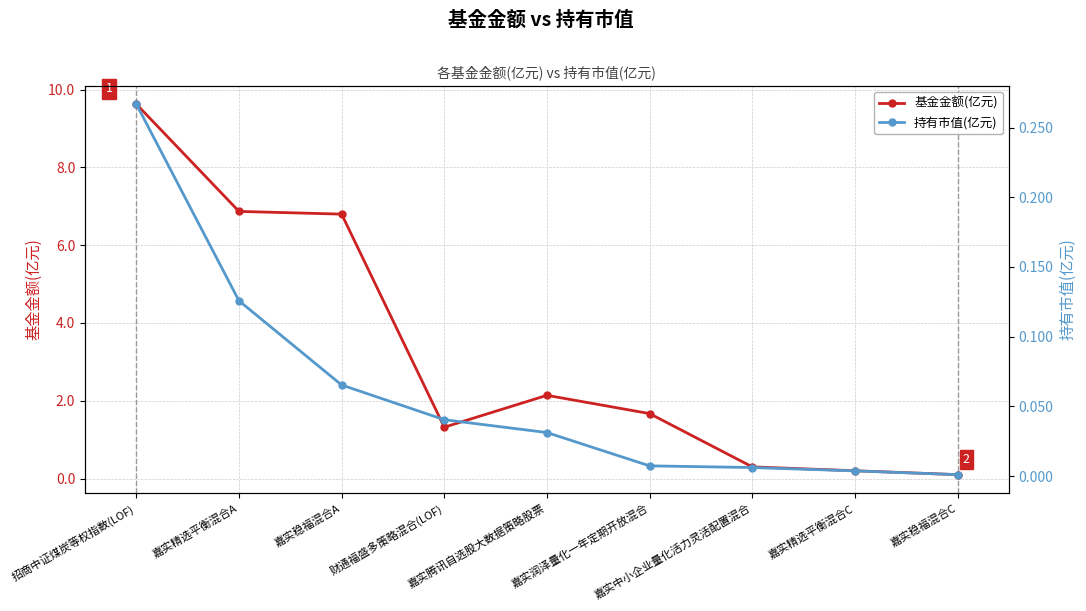

What is the spread (max minus min) of values at 招商中证煤炭等权指数(LOF)?

9.4